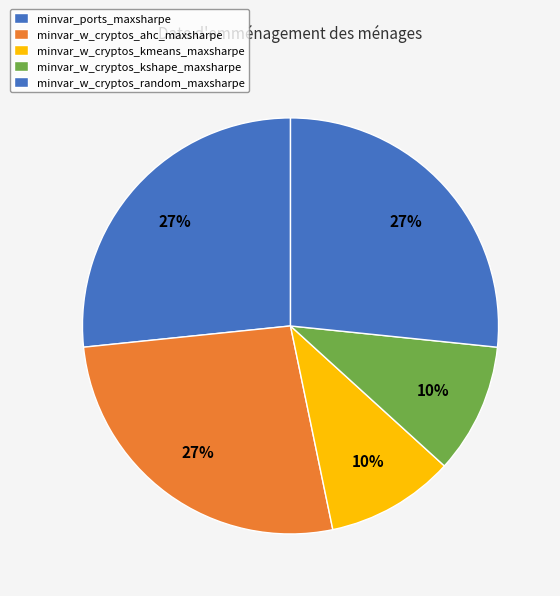

To the nearest percent, what is the difference between the largest and smallest slice percentages?

17%